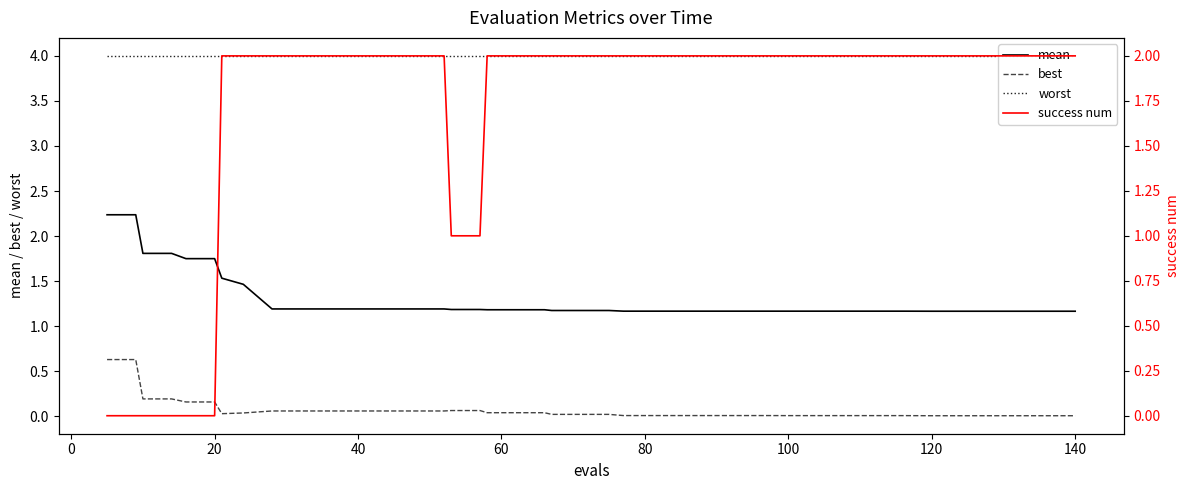

True or false: mean and best cross at least once.

False